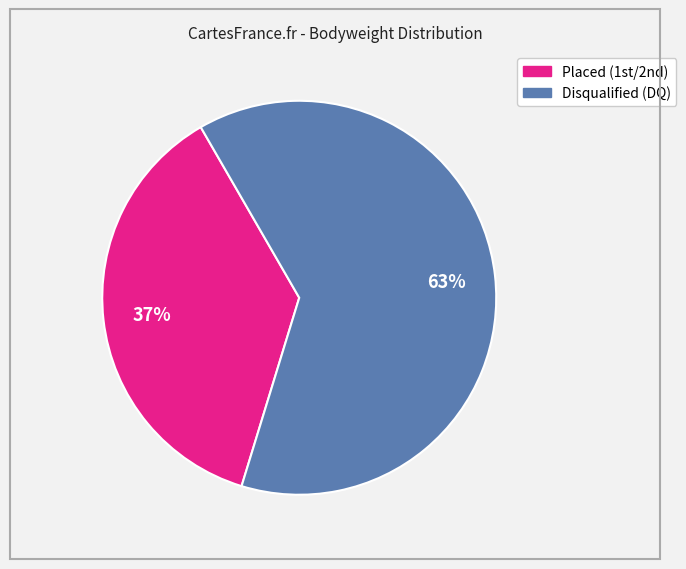

Count the number of slices in the pie.

2